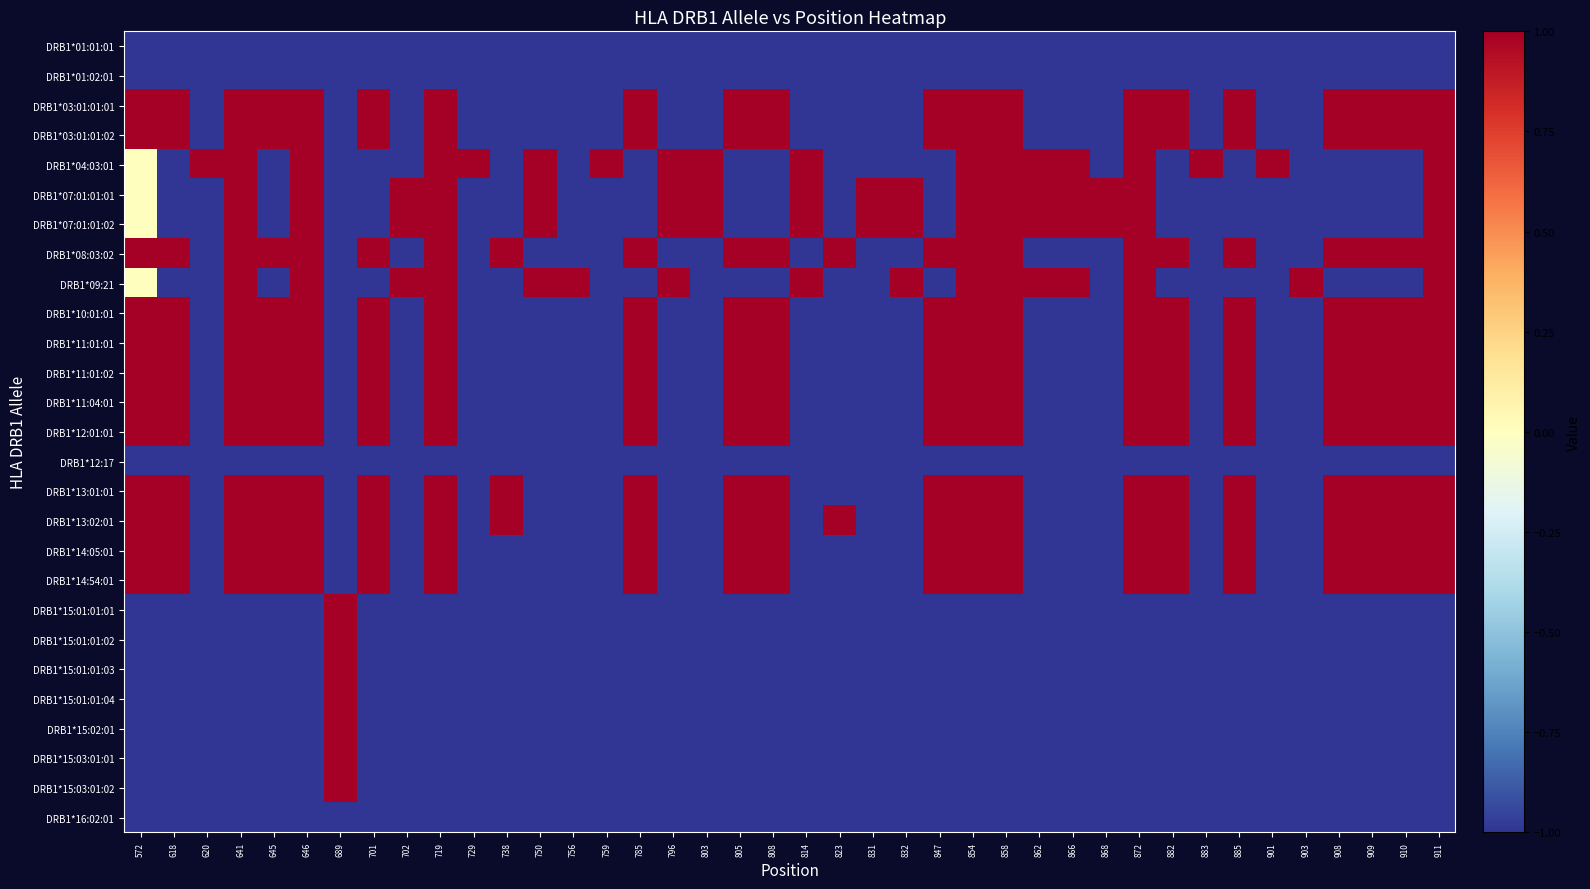

Which has a higher value, 756 or 719?

756